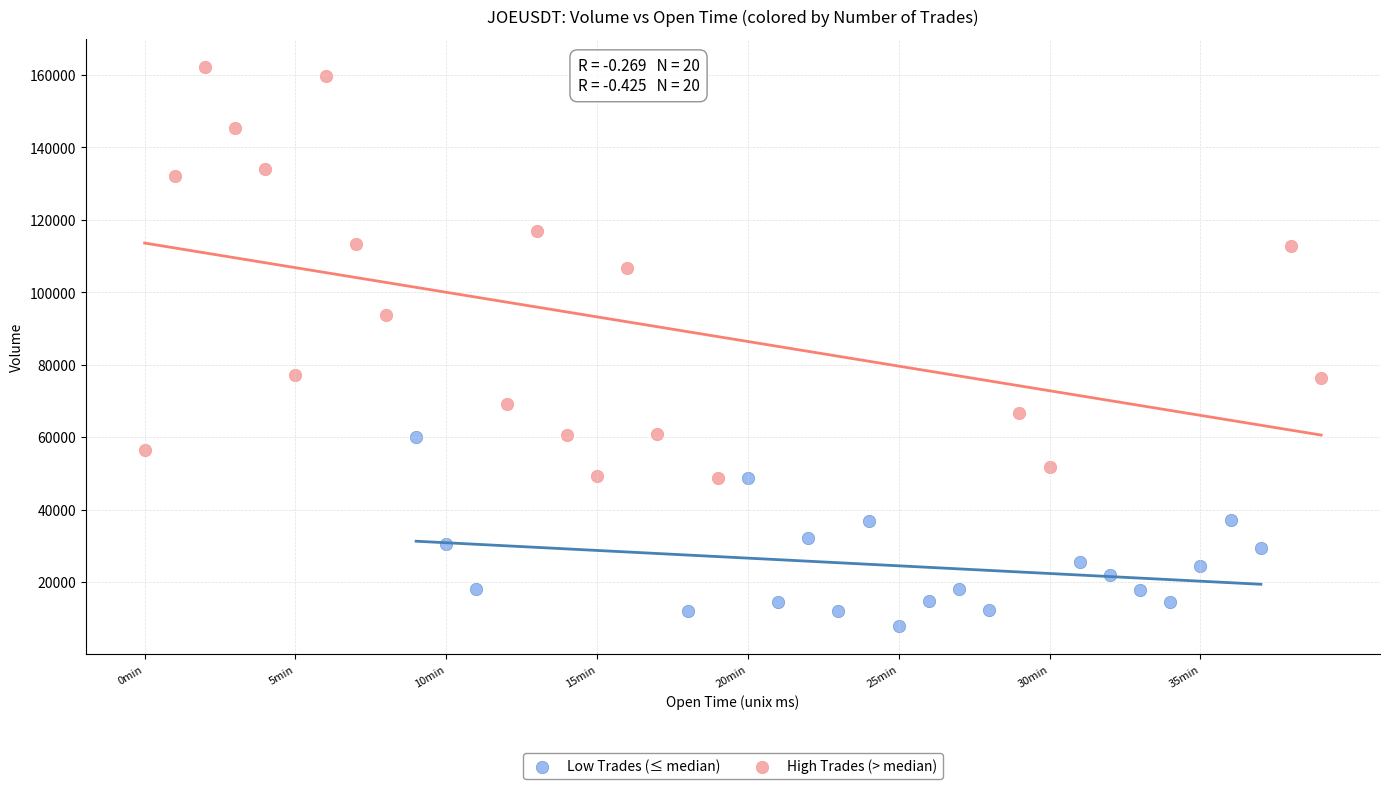

Which series has the widest spread of Y values?

High Trades (> median)